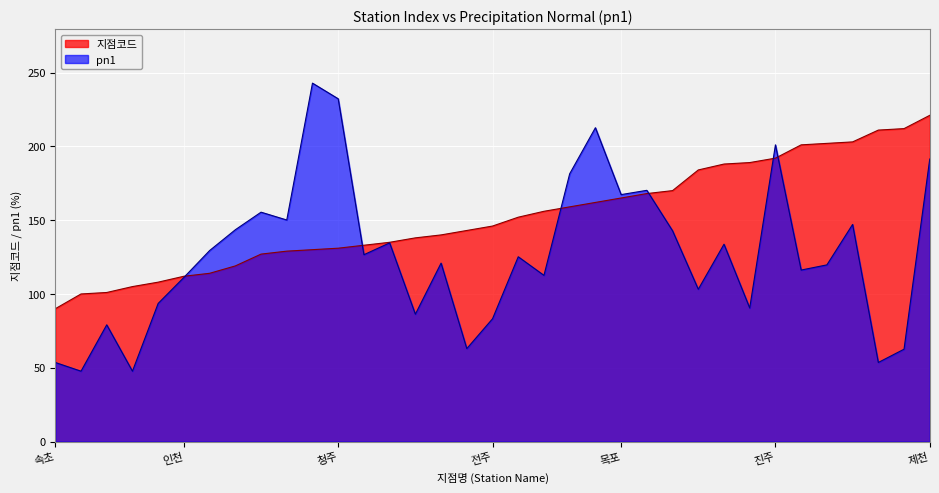

After their last crossing, which series has the higher values: pn1 or 지점코드?

지점코드